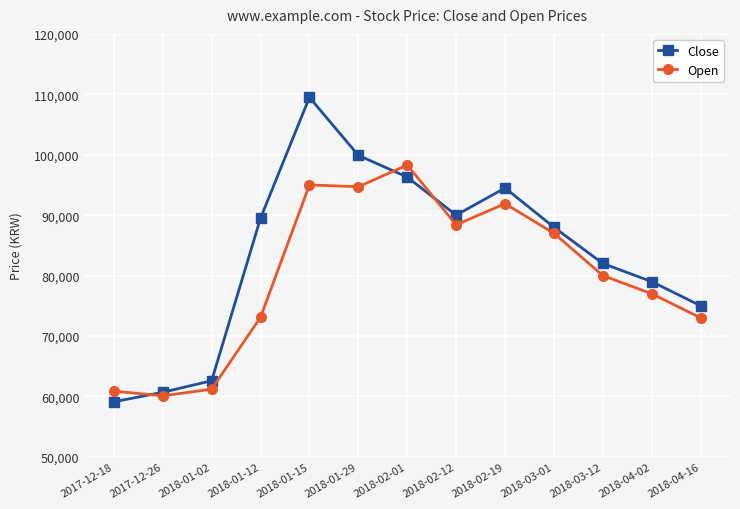

What is the spread (max minus min) of values at 2018-01-29?

5200